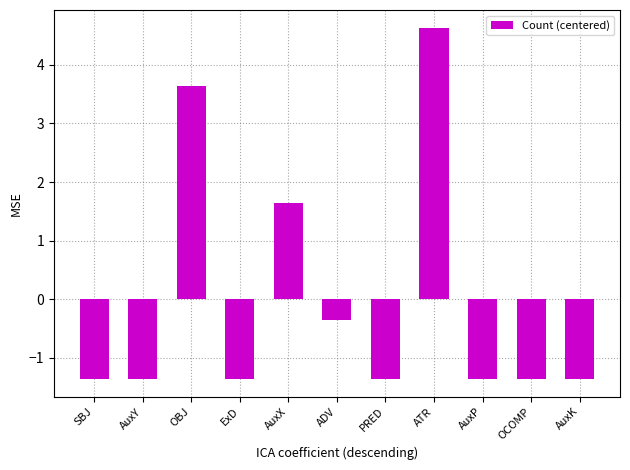

Which category has the highest value across all series?

ATR